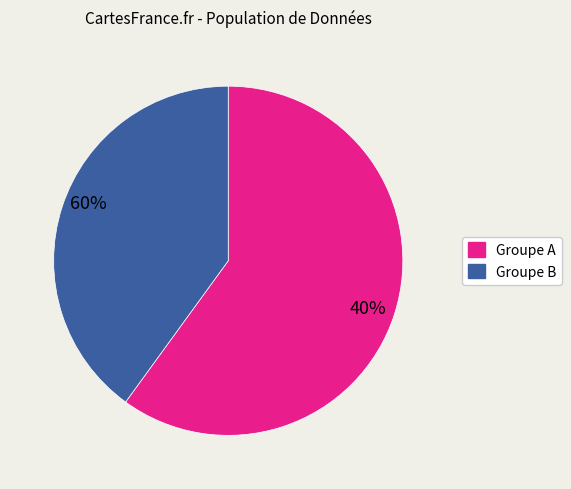

How many segments does this pie chart have?

2